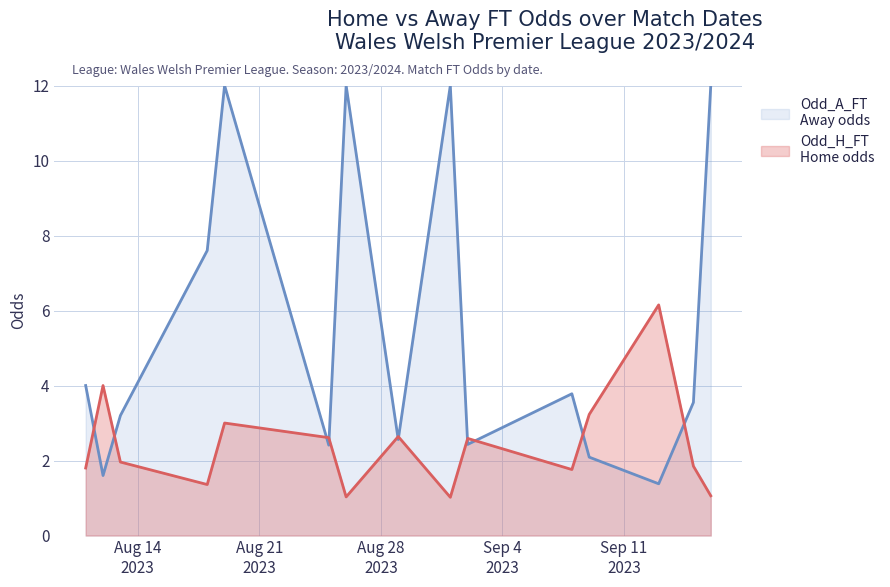

Reading left to right, what are all the values shown in this chart?

2023-08-11=1.8	2023-08-12=4.0	2023-08-13=2.0	2023-08-18=1.4	2023-08-19=3.0	2023-08-25=2.6	2023-08-26=1.0	2023-08-29=2.6	2023-09-01=1.0	2023-09-02=2.6	2023-09-08=1.8	2023-09-09=3.2	2023-09-13=6.2	2023-09-15=1.9	2023-09-16=1.1